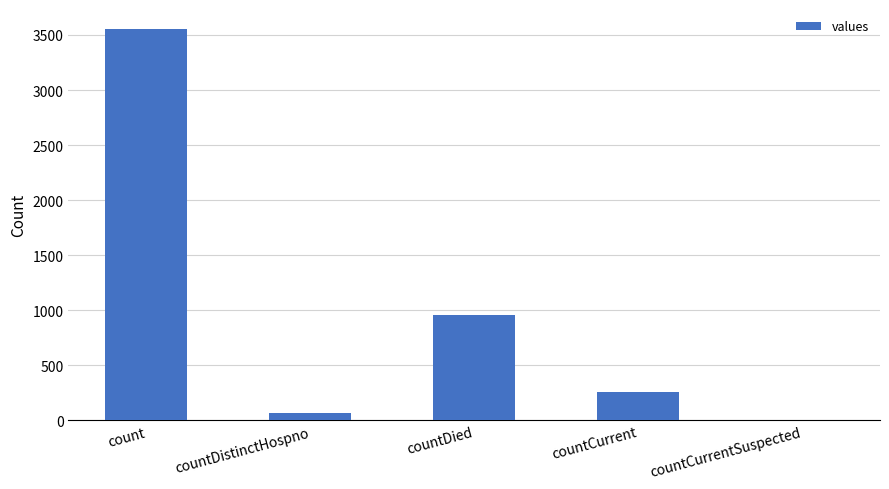

Reading left to right, what are all the values shown in this chart?

3558	67	955	262	0